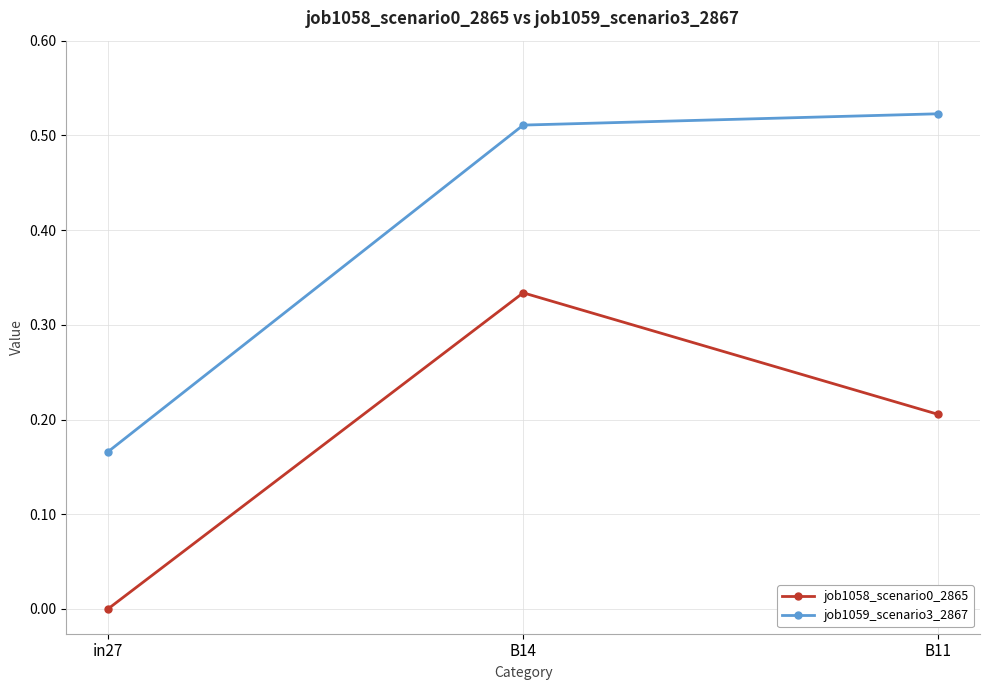

Rank the series at in27 from lowest to highest value.

job1058_scenario0_2865, job1059_scenario3_2867